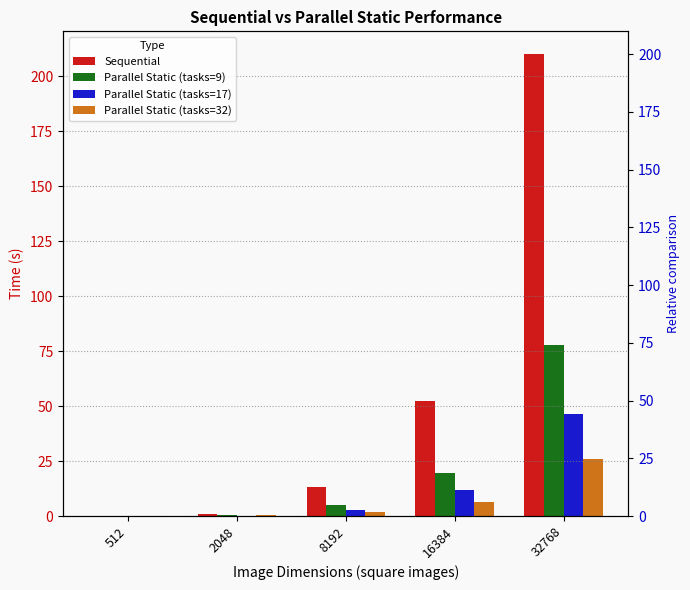

Which series has the largest total across all categories?

Sequential